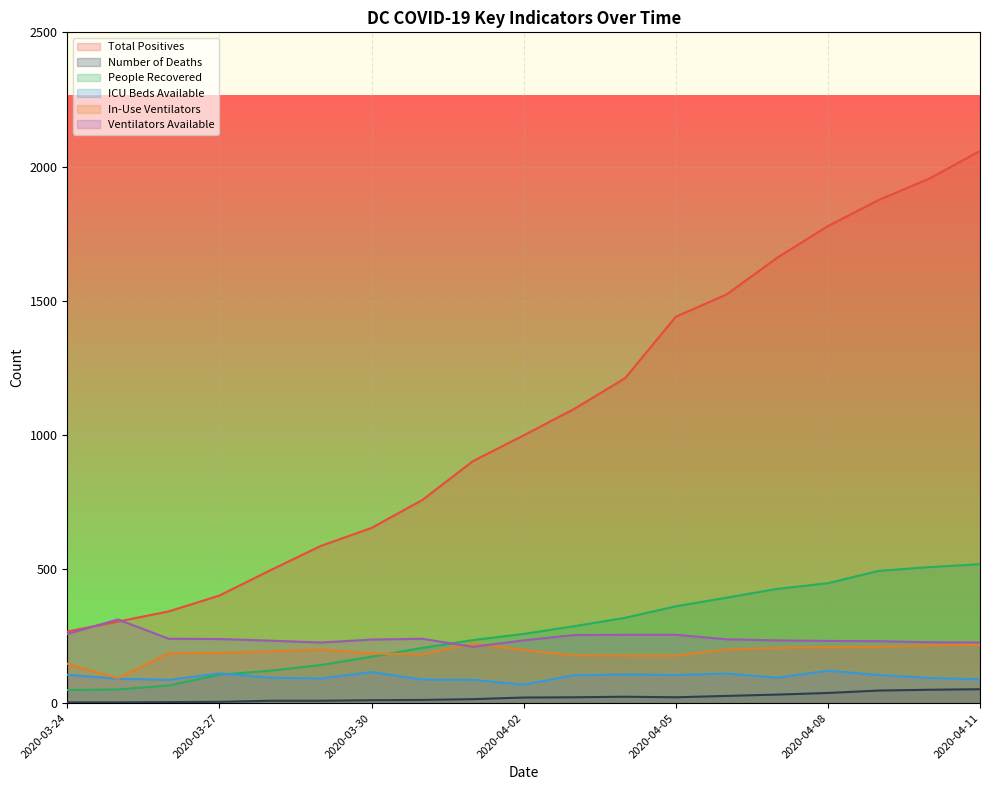

Between 2020-04-01 and 2020-04-02, which series saw the biggest shift?

Total Positives